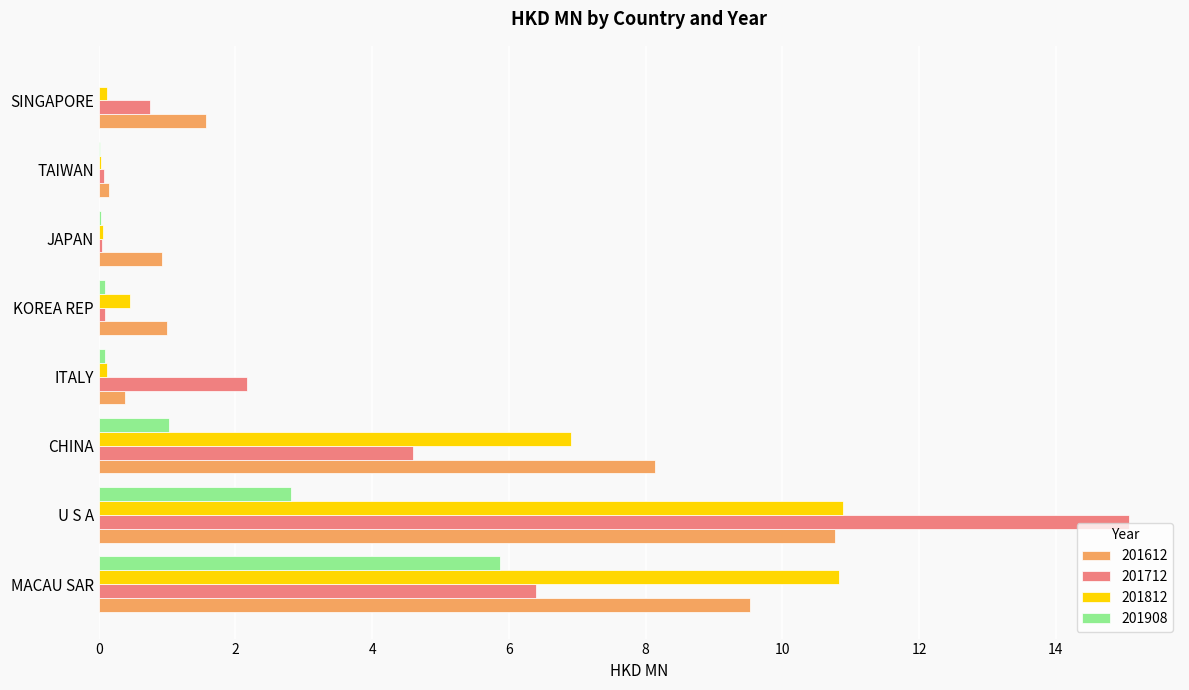

How many distinct data groups are displayed?

4